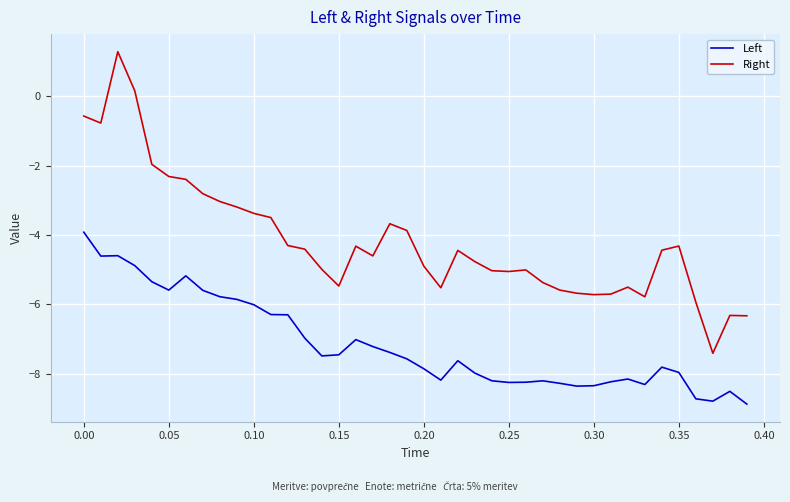

How many negative values does the Right series have?

38